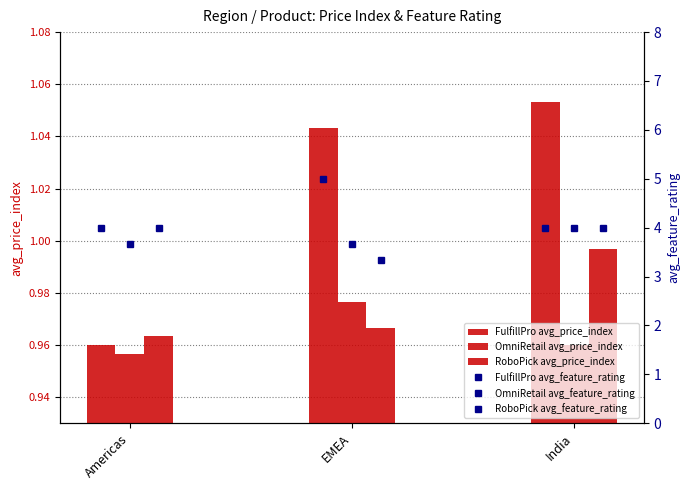

Count the OmniRetail avg_price_index values in the range 0 to 1.

3